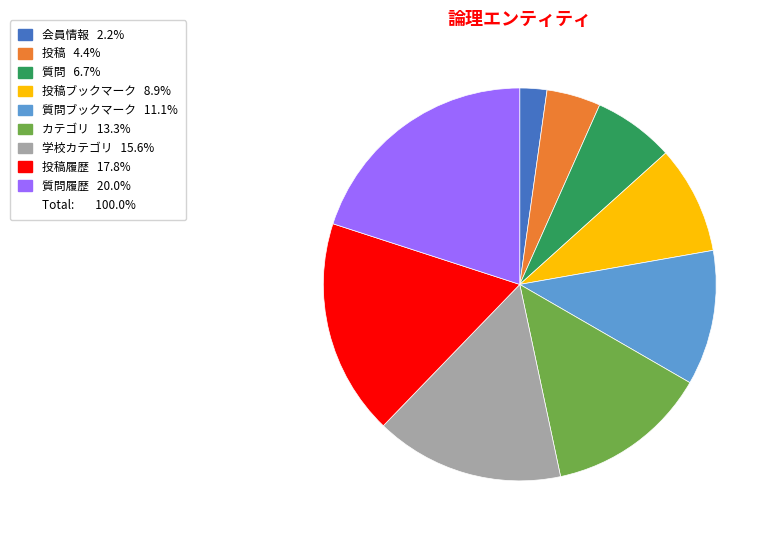

Does any single category account for the majority?

No